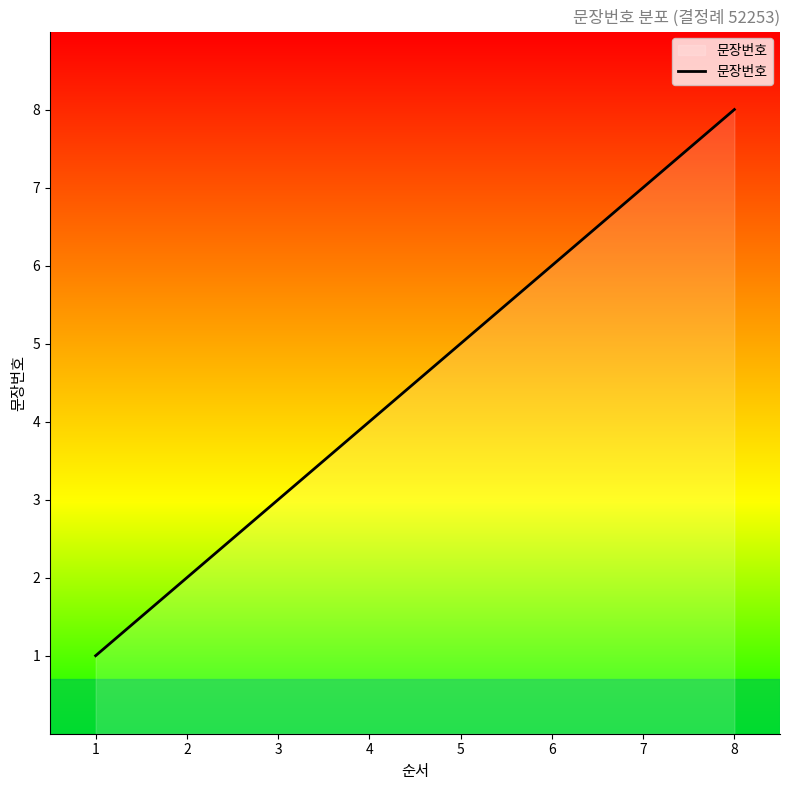

Which category has the highest value across all series?

8